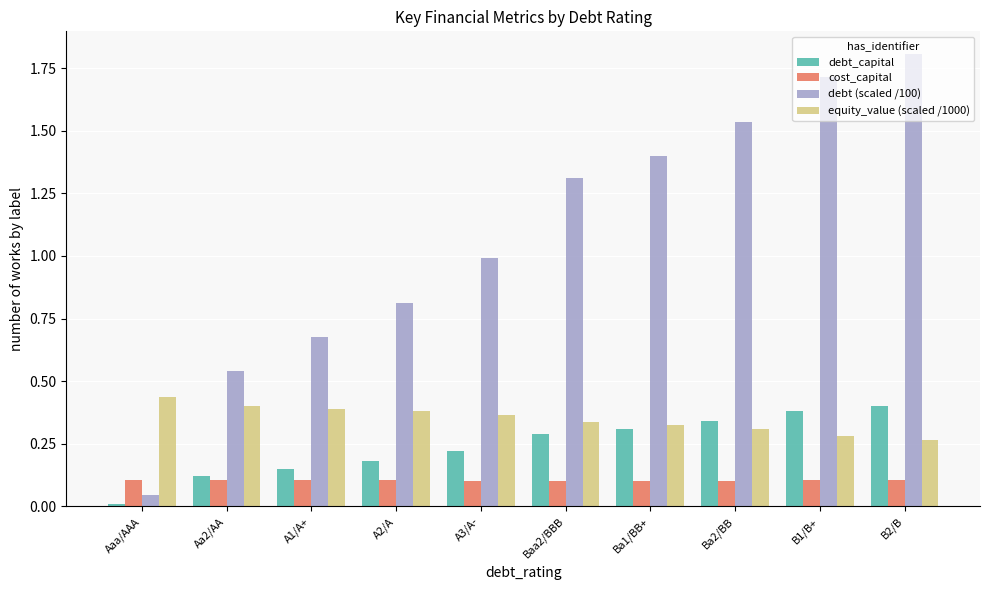

Does the chart contain stacked bars?

No